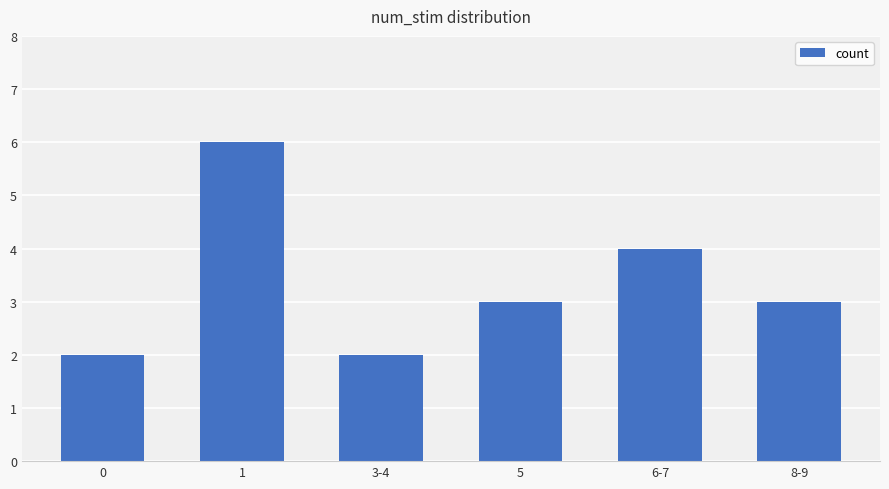

Approximately how many times larger is the value at 6-7 compared to 0?

2.0